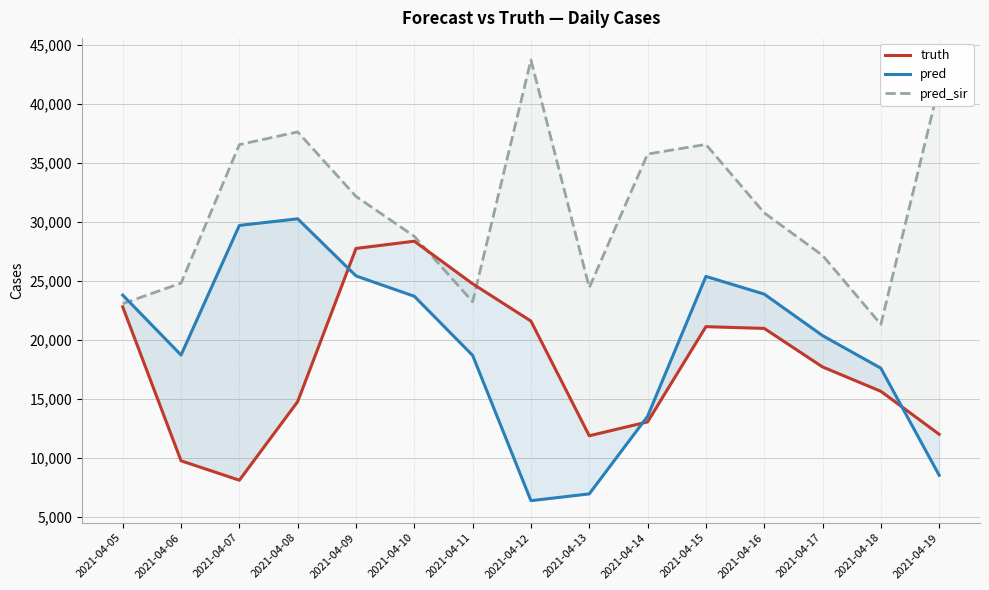

Reading left to right, extract all data points from this chart.

truth: 22814.0	9774.0	8129.0	14788.0	27766.0	28380.0	24772.0	21611.0	11895.0	13070.0	21138.0	20992.0	17727.0	15662.0	12020.0
pred: 23813.6	18735.0	29717.0	30277.0	25438.0	23714.0	18705.0	6395.0	6971.0	13544.0	25396.0	23898.0	20382.0	17620.0	8544.0
pred_sir: 23085.8	24828.0	36561.0	37640.0	32174.0	28794.0	23252.0	43738.0	24449.0	35766.0	36579.0	30783.0	27177.0	21337.0	41631.0